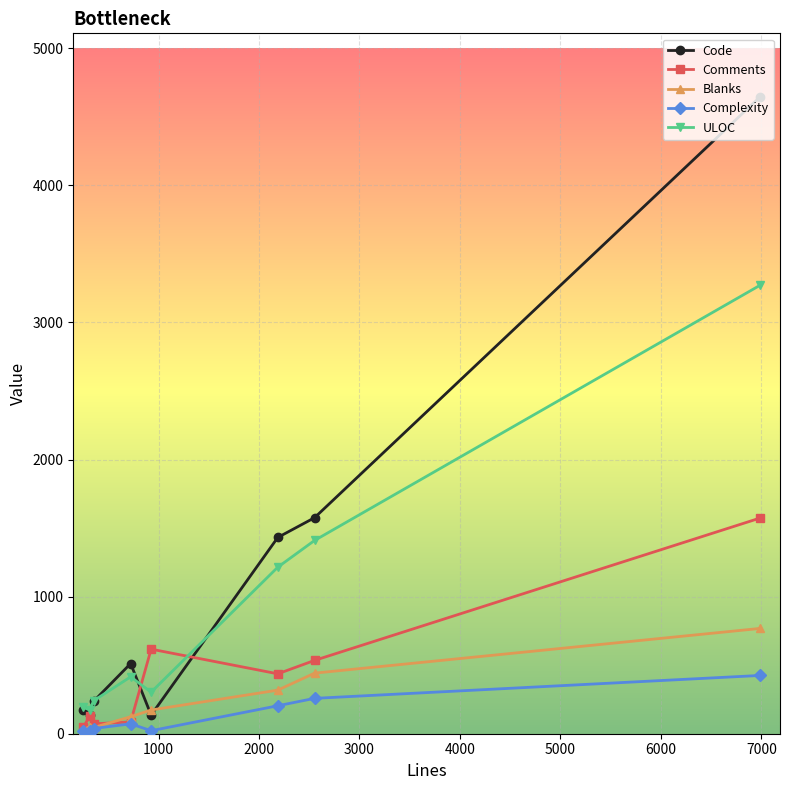

Which series has the largest range (max minus min)?

Code